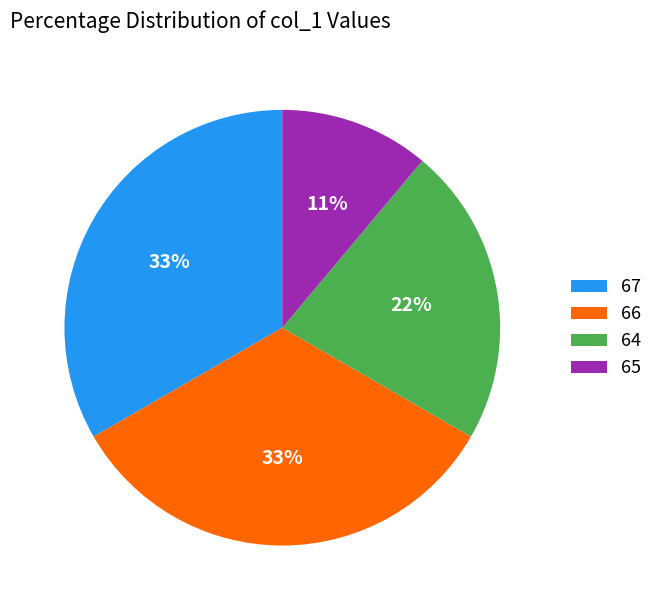

Is it true that 65 is 11% of the pie?

True